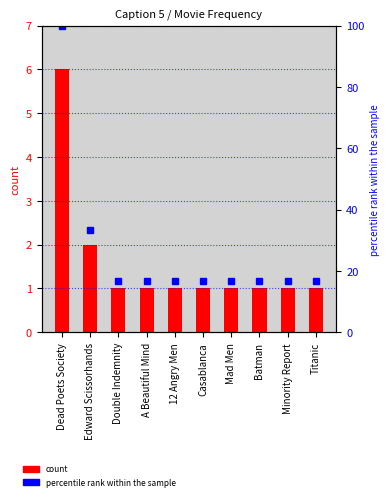

Rank the categories by value from highest to lowest.

Dead Poets Society, Edward Scissorhands, Double Indemnity, A Beautiful Mind, 12 Angry Men, Casablanca, Mad Men, Batman, Minority Report, Titanic